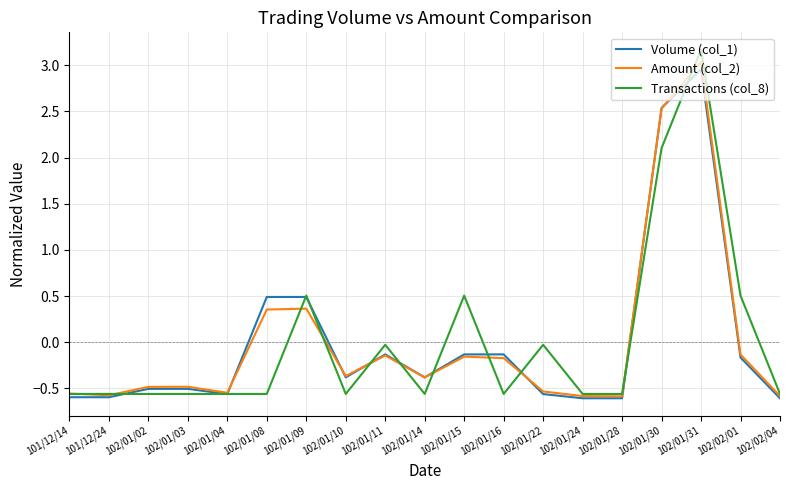

The Volume (col_1) series shows -0.2 at 102/02/01. True or false?

True